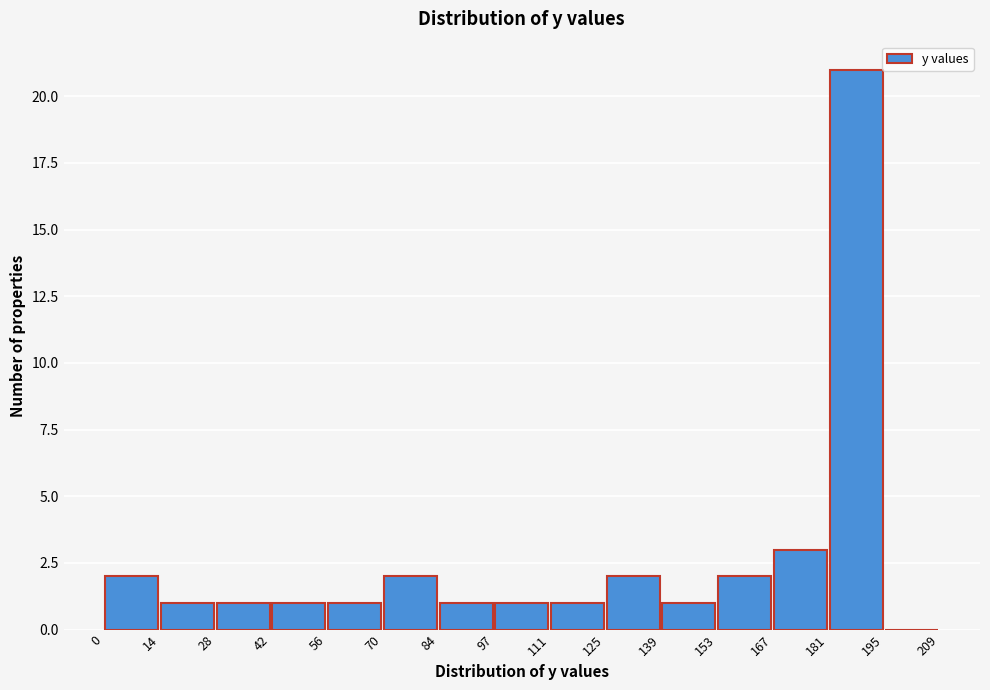

Over which range of the x-axis is the bar tallest?

181 to 195